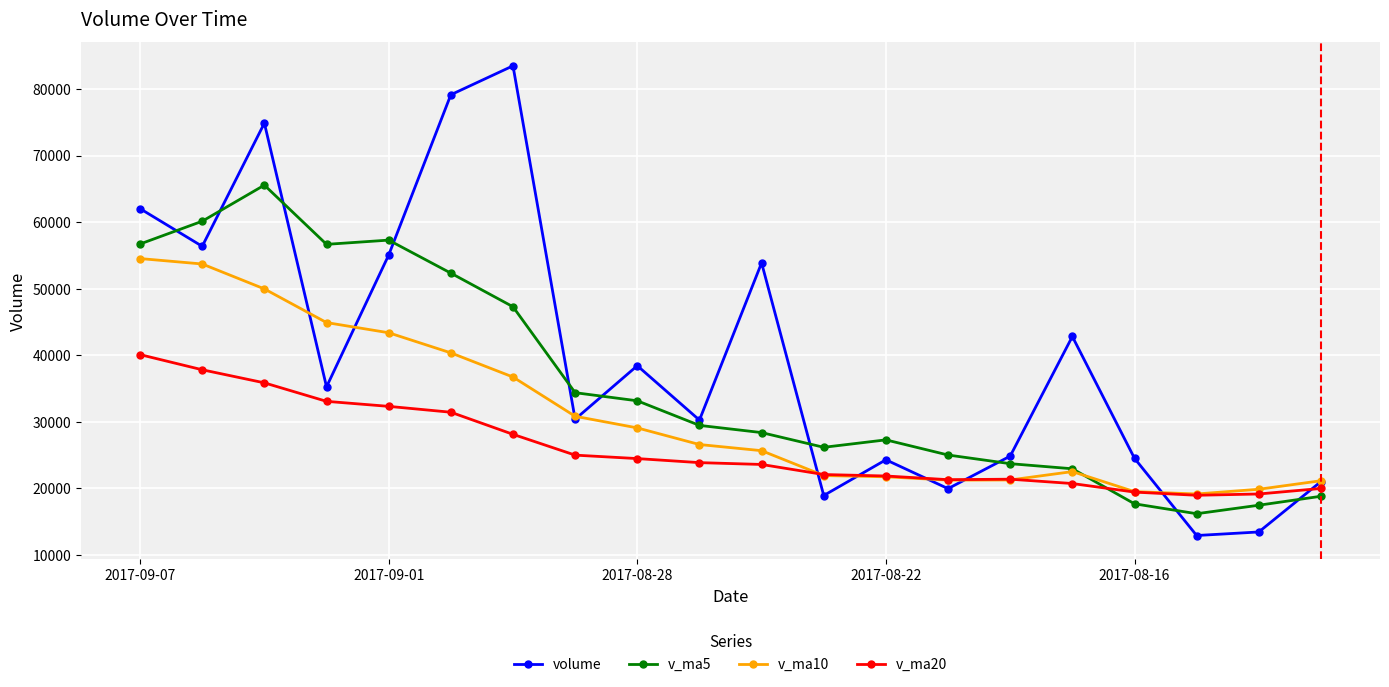

What is the maximum value for v_ma20?

40102.7